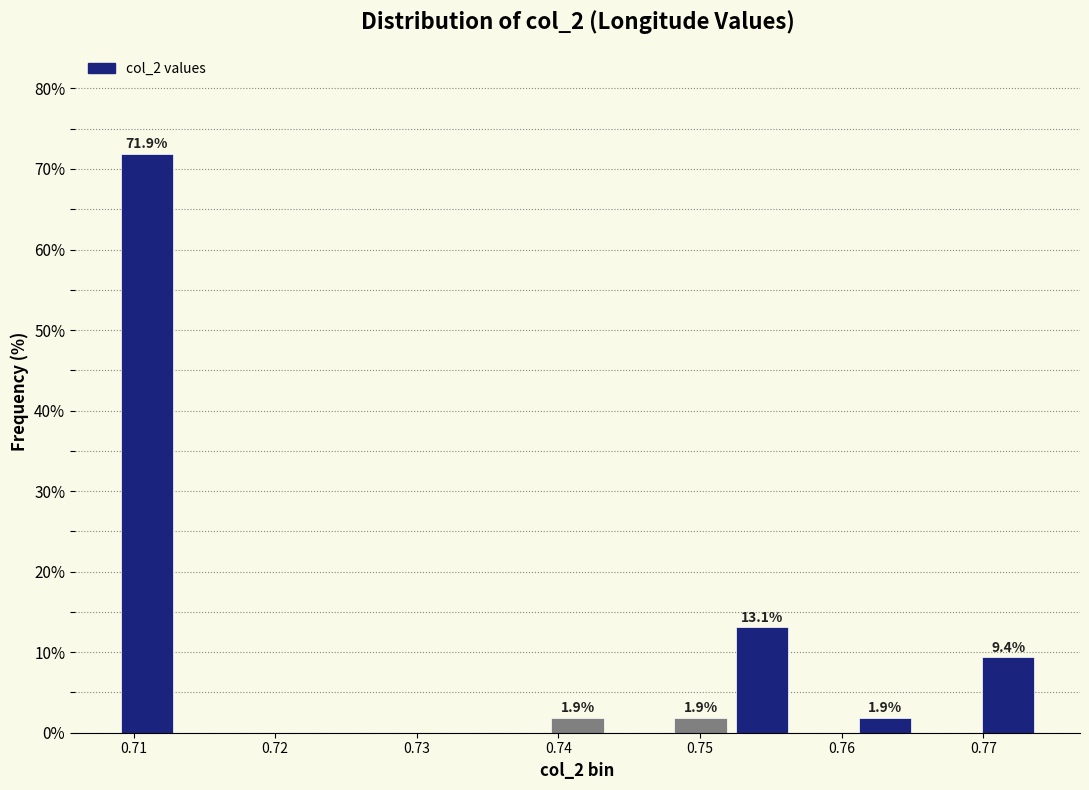

Over which range of the x-axis is the bar tallest?

0.709 to 0.713